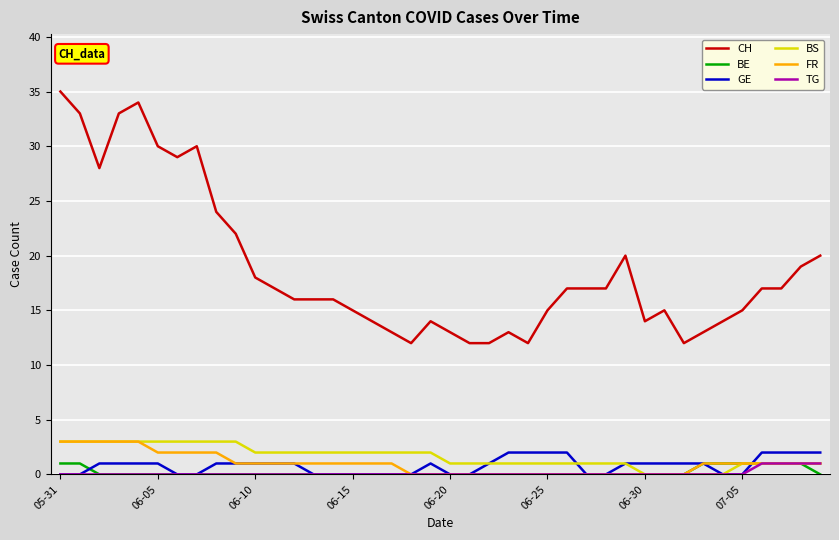

Which series has the widest spread of values?

CH